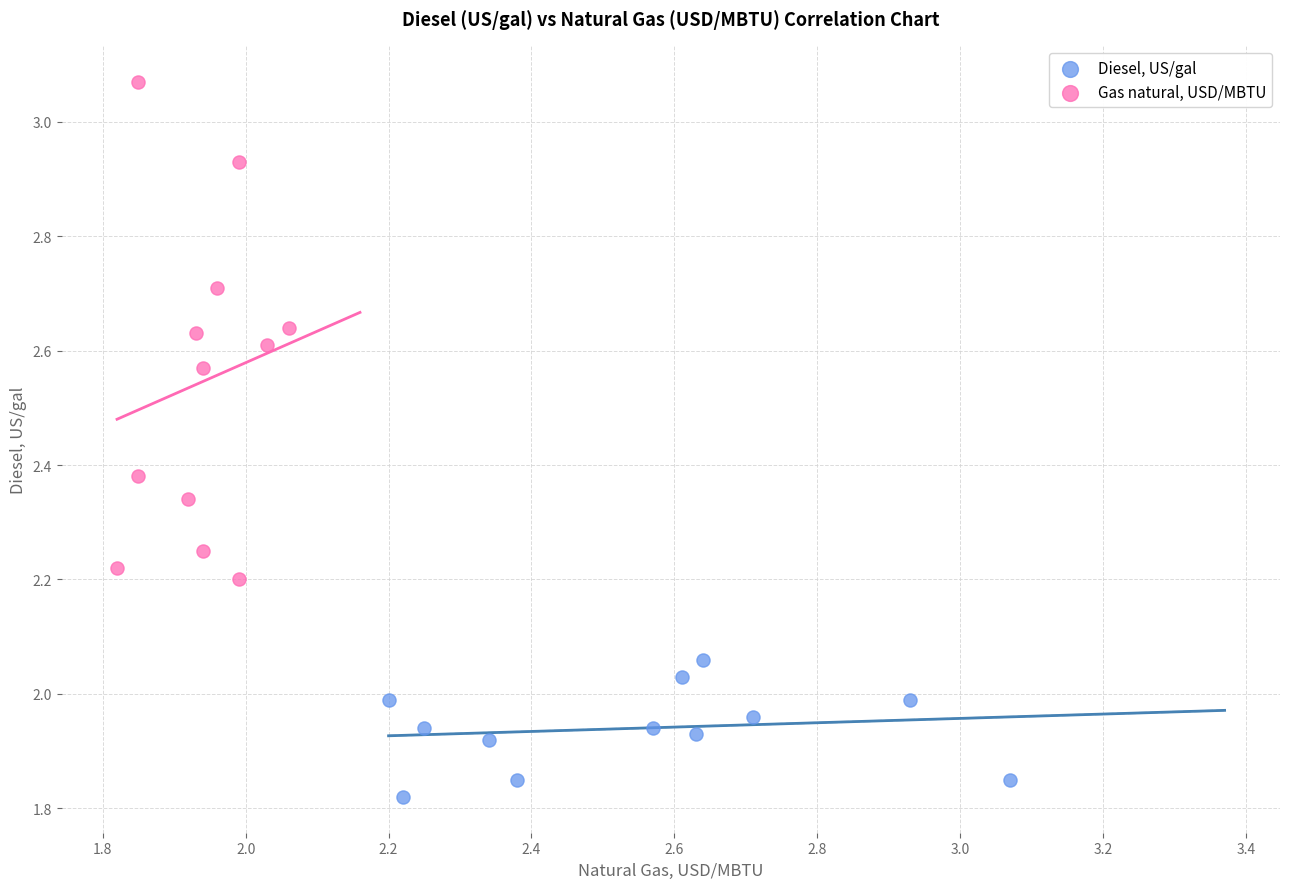

Which series has the largest Y range (max minus min)?

Gas natural, USD/MBTU